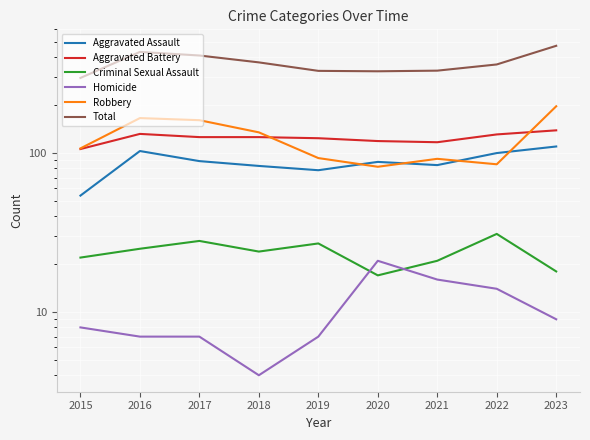

At which category does the chart reach its peak across all series?

2023